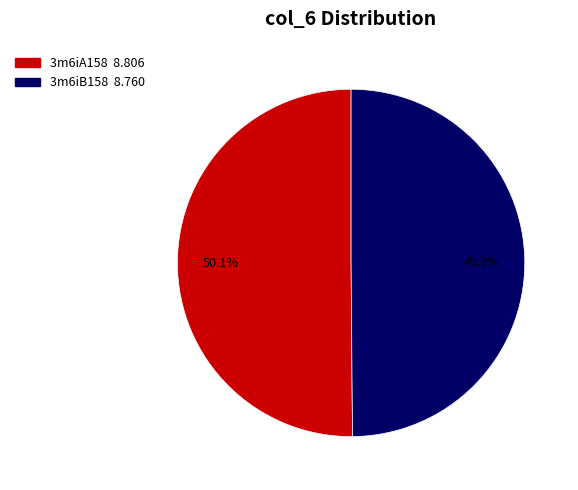

Does any single category account for the majority?

Yes